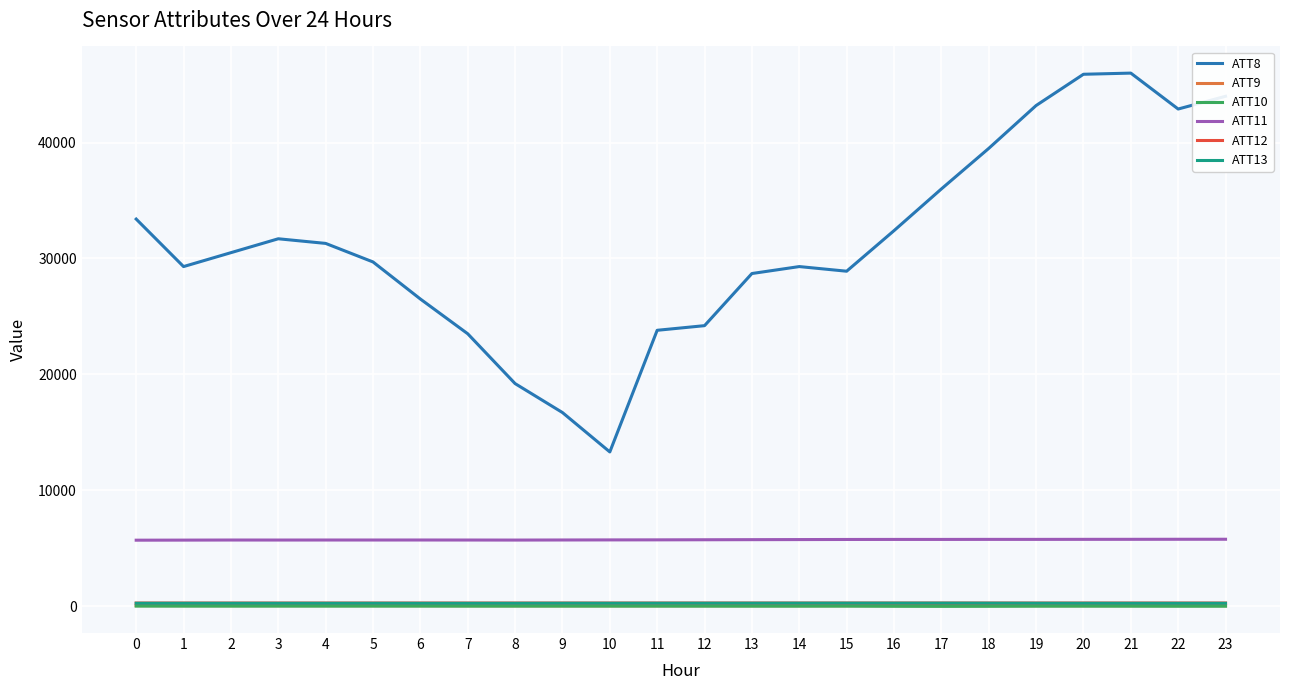

How many lines are shown in the chart?

6